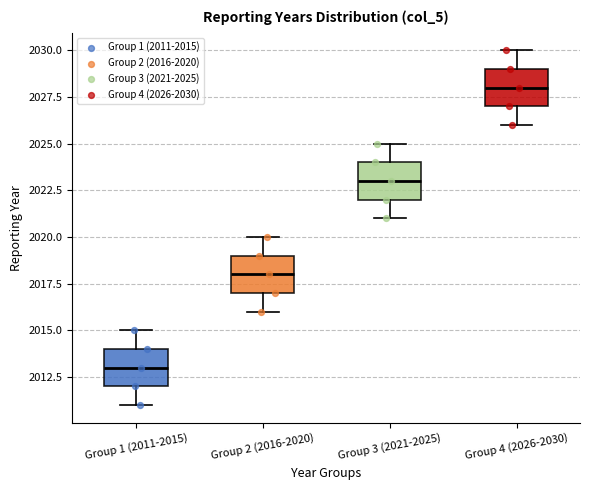

Reading left to right, read every box against the y-axis: the position of its median line, the range the box covers, and the ends of its whiskers. The values are not printed on the chart, so give them approximately, as read against the axis.

Group 1 (2011-2015): median 2013, box 2012 to 2014, whiskers 2011 to 2015
Group 2 (2016-2020): median 2018, box 2017 to 2019, whiskers 2016 to 2020
Group 3 (2021-2025): median 2023, box 2022 to 2024, whiskers 2021 to 2025
Group 4 (2026-2030): median 2028, box 2027 to 2029, whiskers 2026 to 2030